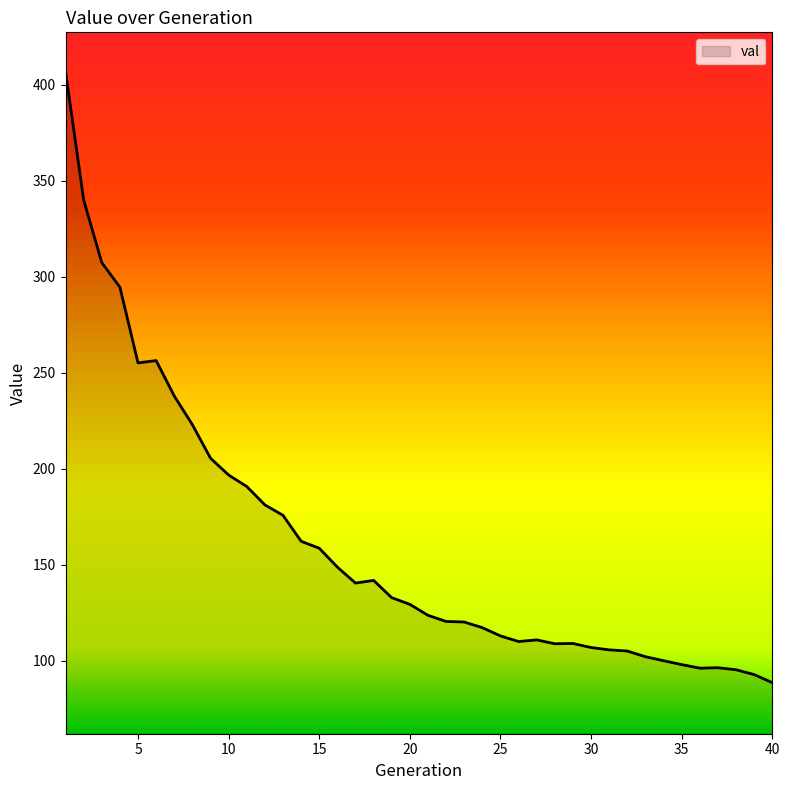

What is the smallest value displayed?

88.6